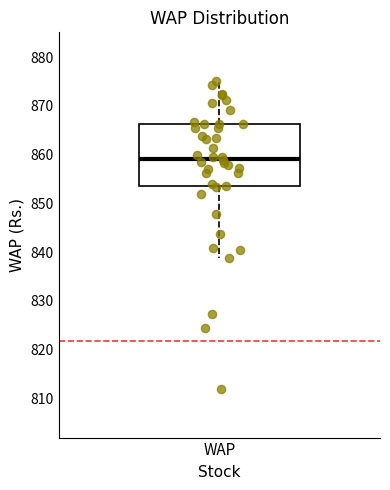

Where does the upper whisker of the box for WAP end on the y-axis? The values are not printed on the chart, so give them approximately, as read against the axis.

875